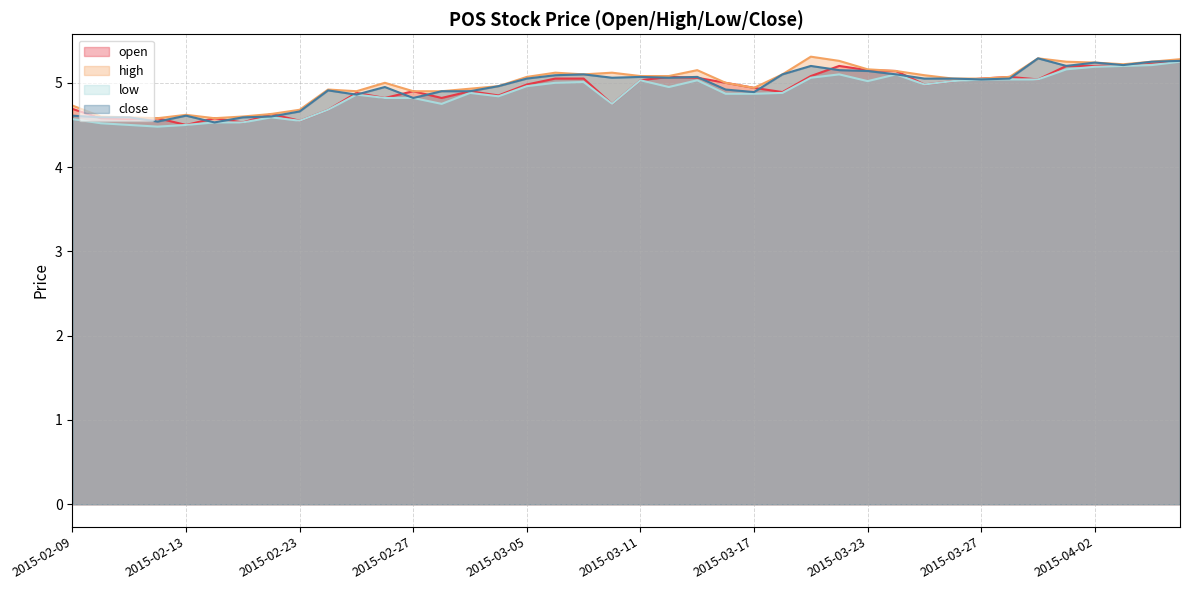

True or false: close and high intersect in this chart.

False